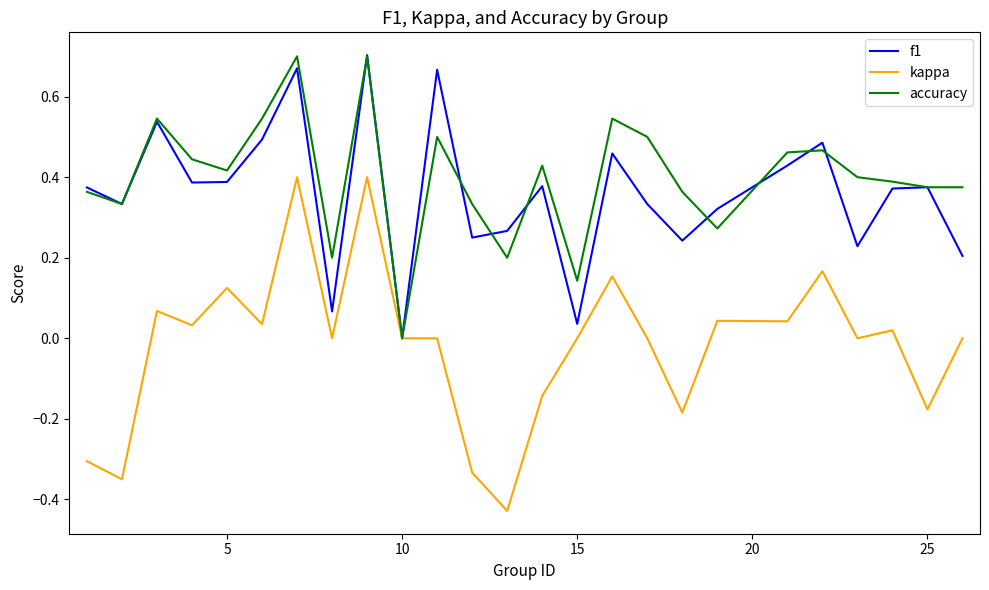

Which series has the largest range (max minus min)?

kappa